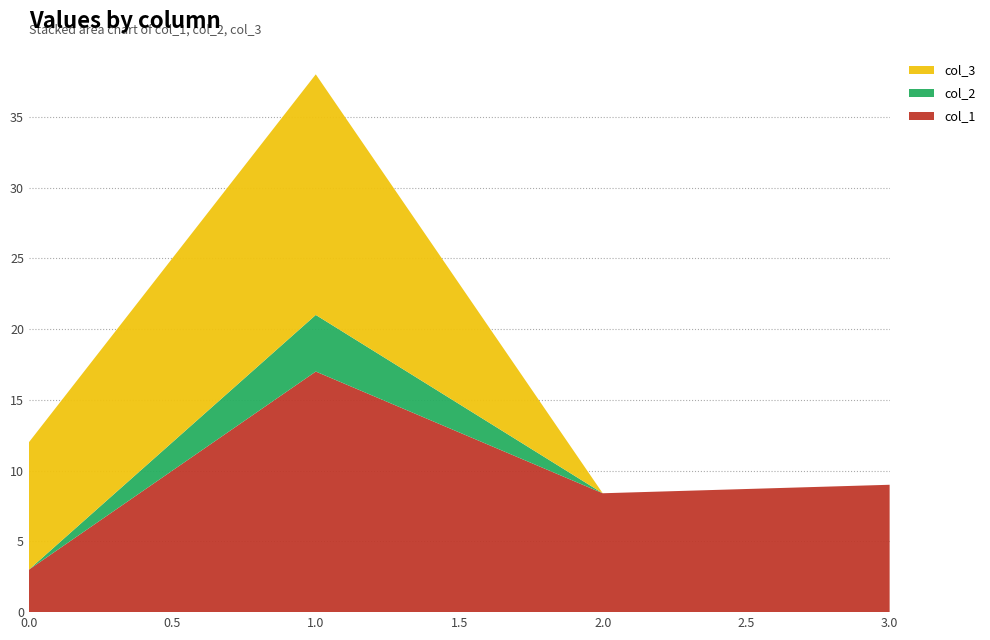

Reading left to right, what are all the values shown in this chart?

col_1: 3.0	17.0	8.4	9.0
col_2: 0.0	4.0	0.0	0.0
col_3: 9.0	17.0	0.0	0.0